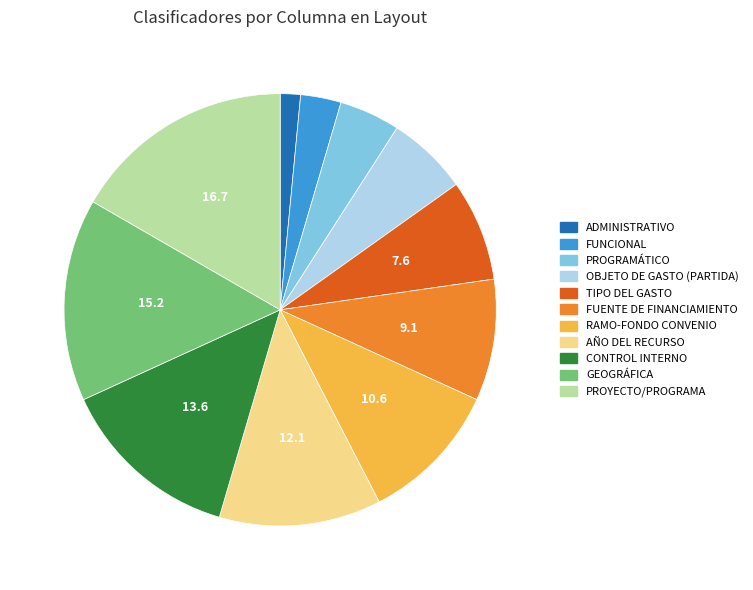

Does FUENTE DE FINANCIAMIENTO account for over 50% of the chart?

No